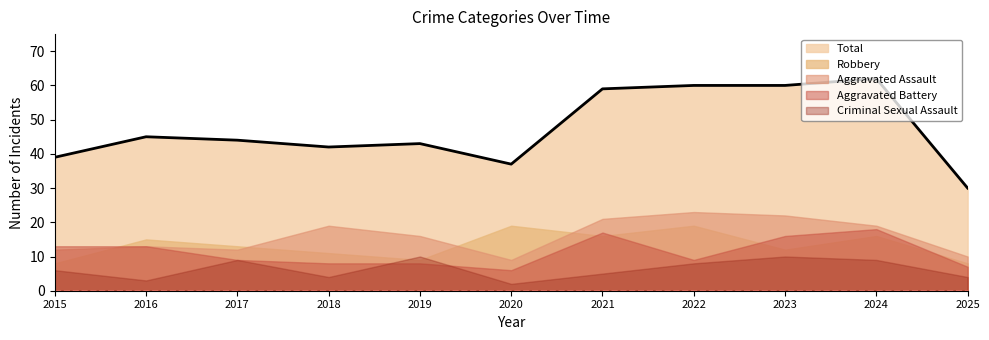

What is the difference between the Criminal Sexual Assault values at 2016 and 2017?

6